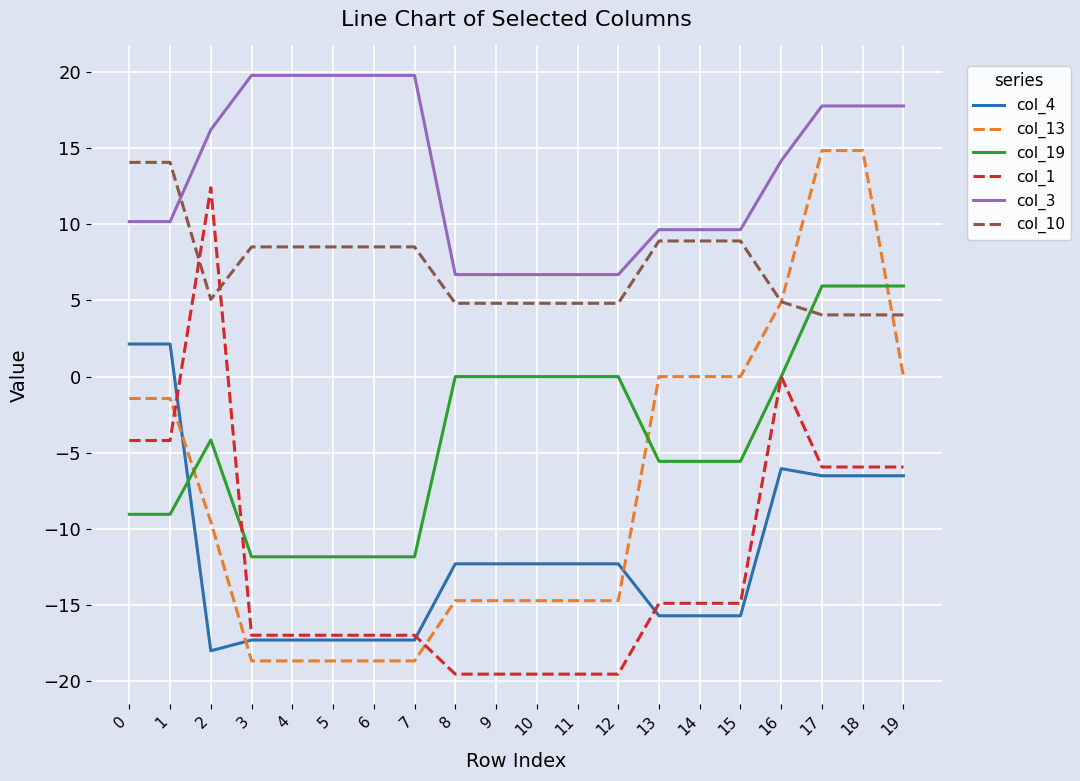

Between 15 and 19, which series saw the biggest shift?

col_19